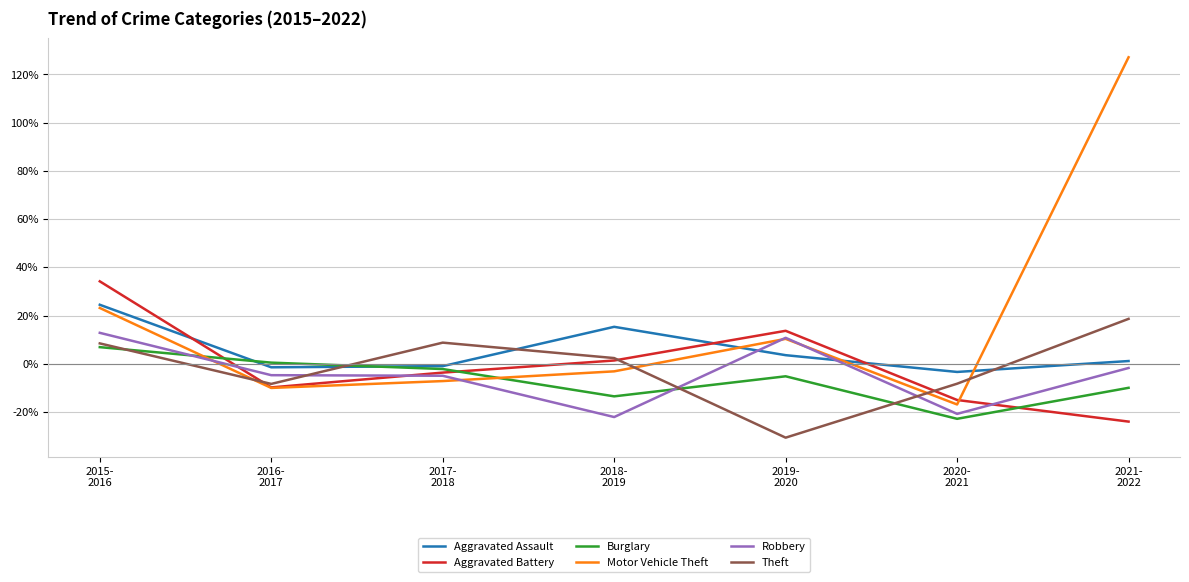

What is the maximum value shown in the chart?

127.1